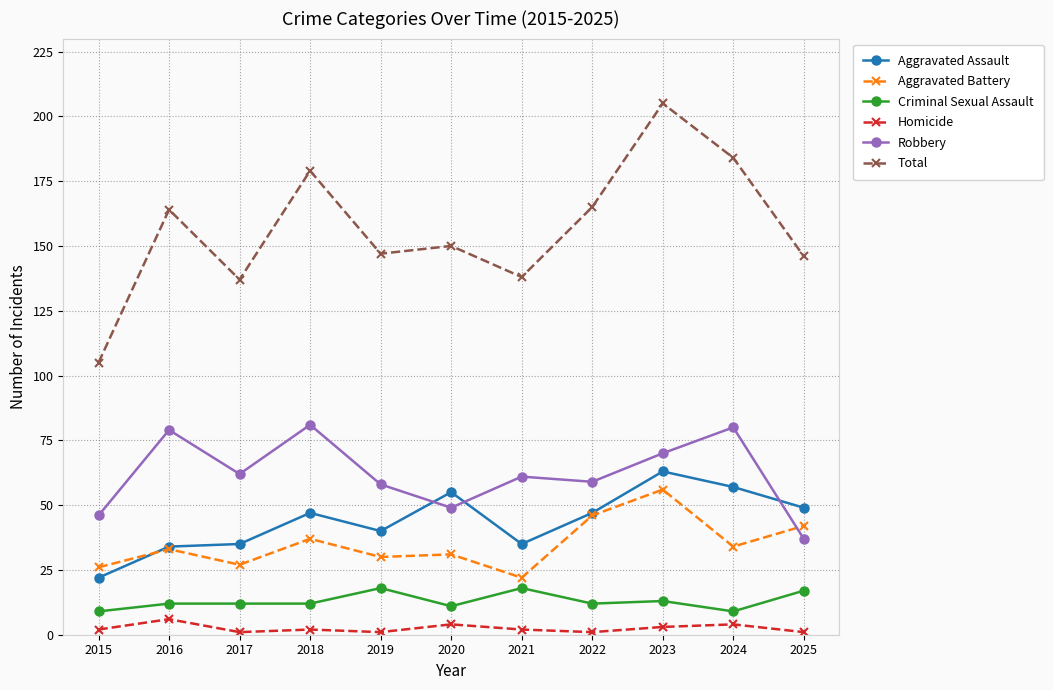

True or false: Homicide has more than 2 points higher than both neighbors.

True